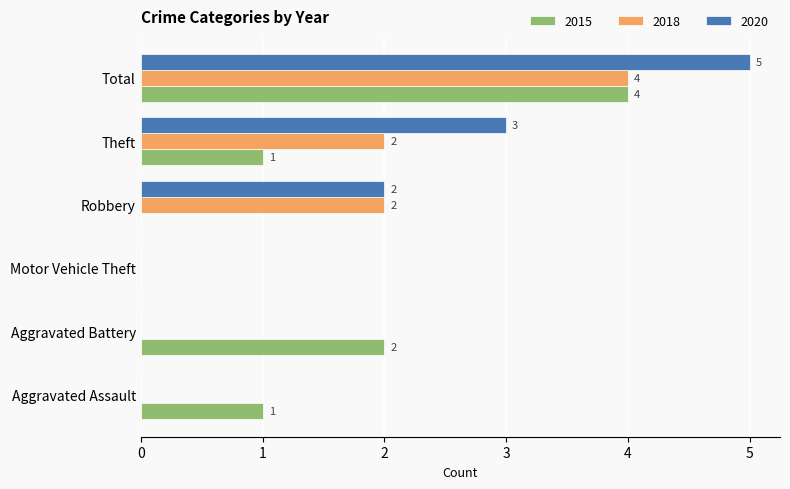

What is the sum of the 2015 values at Total and Theft?

5